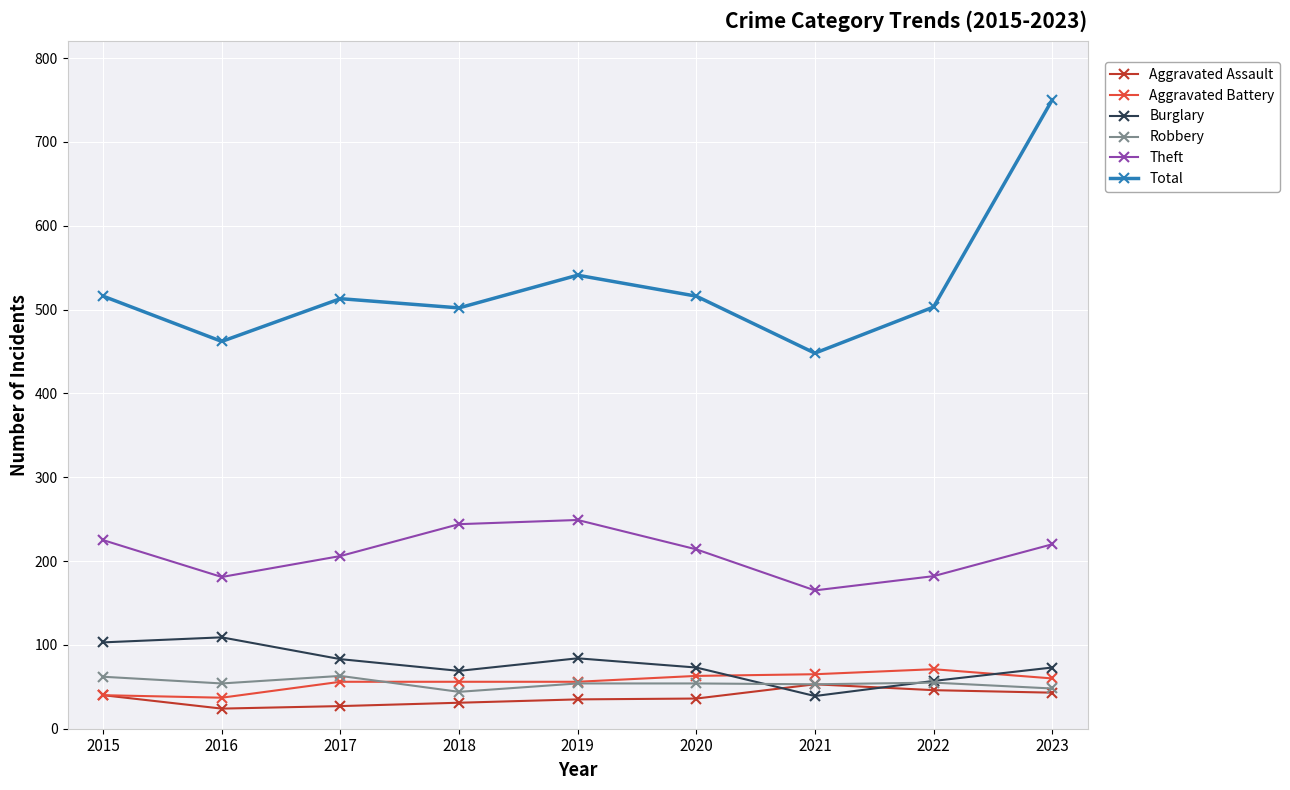

How many interior local valleys does the Theft series have?

2